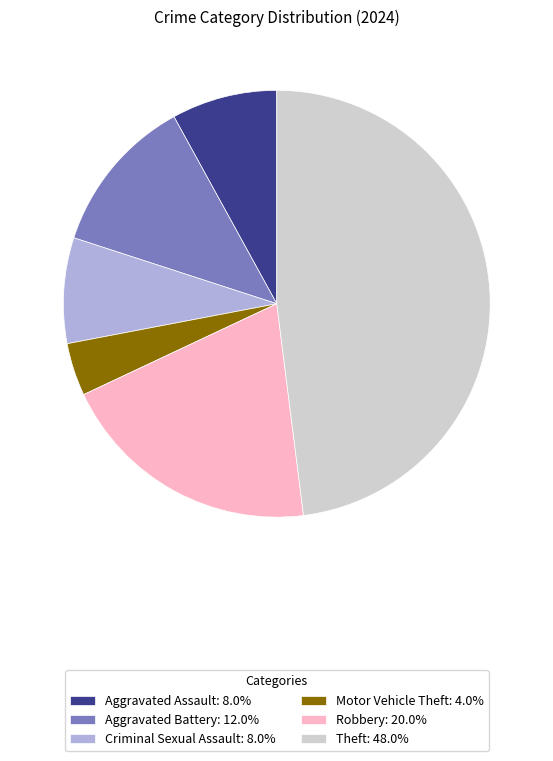

What is the ratio of the value at Theft: 48.0% to the value at Robbery: 20.0%?

2.4